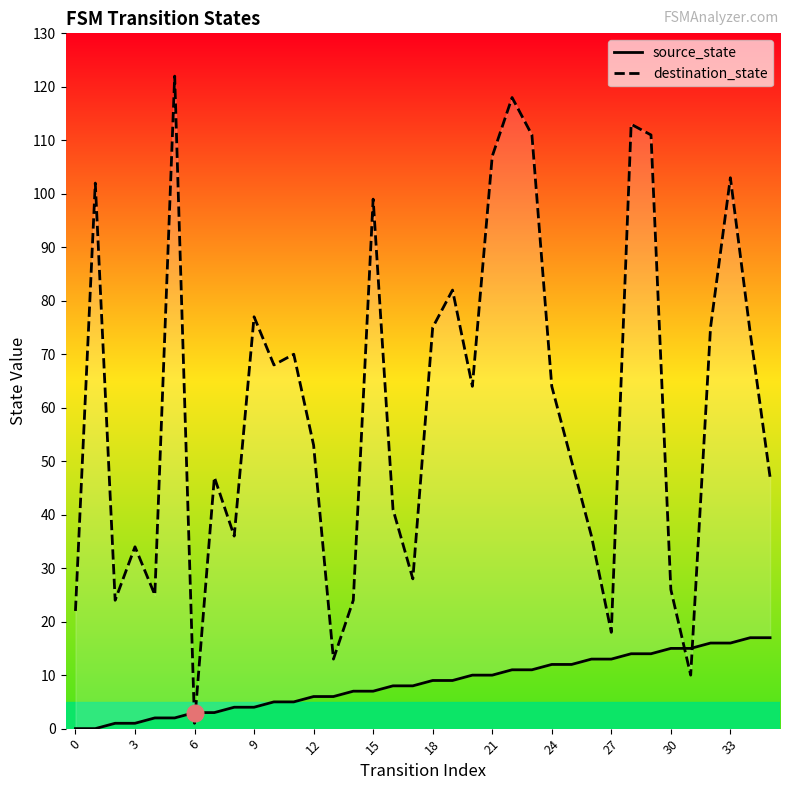

How many interior local valleys does the destination_state series have?

10